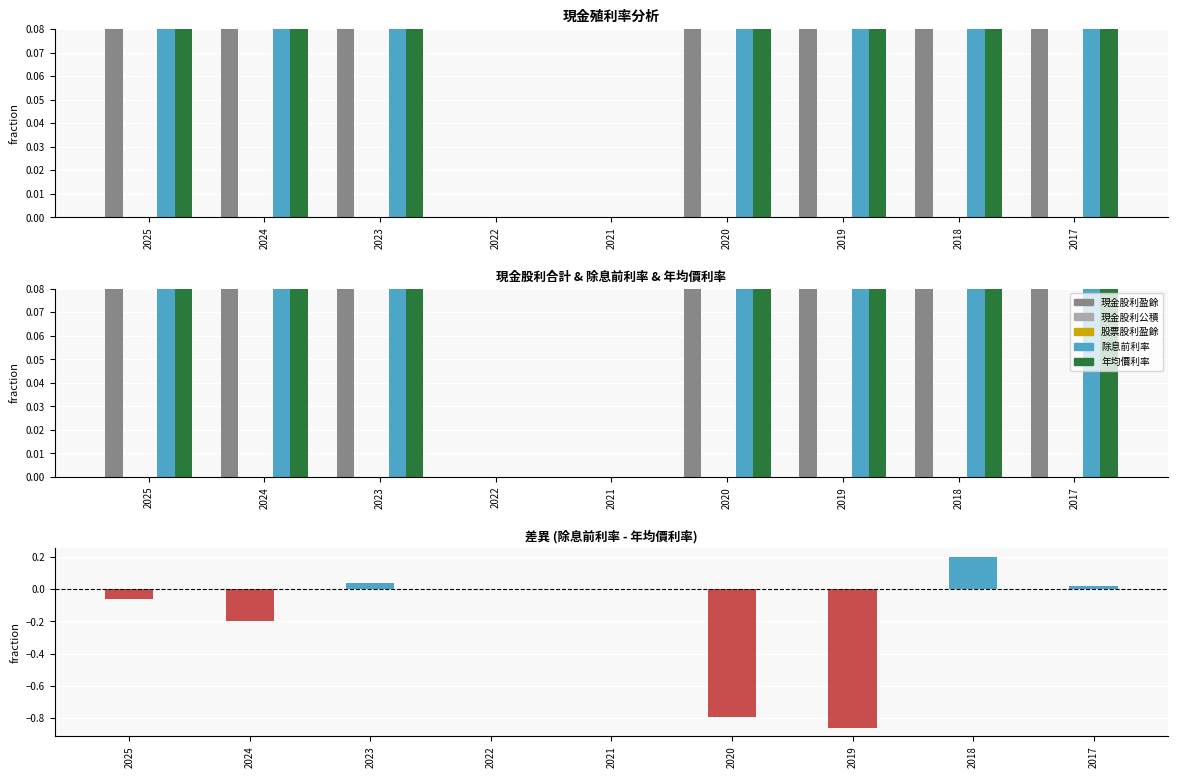

Reading right to left, transcribe all the data shown in this chart.

現金股利-盈餘: 0.6	2.2	2.2	2.0	0.0	0.0	1.8	1.0	0.6
現金股利-公積: 0.0	0.0	0.0	0.0	0.0	0.0	0.0	0.0	0.0
股票股利-盈餘: 0.0	0.0	0.0	0.0	0.0	0.0	0.0	0.0	0.0
除息前利率: 1.1	3.7	4.1	5.3	0.0	0.0	4.0	2.5	1.5
年均價利率: 1.0	3.5	5.0	6.1	0.0	0.0	4.0	2.7	1.6
差異(除息前-年均): 0.0	0.2	-0.9	-0.8	0.0	0.0	0.0	-0.2	-0.1